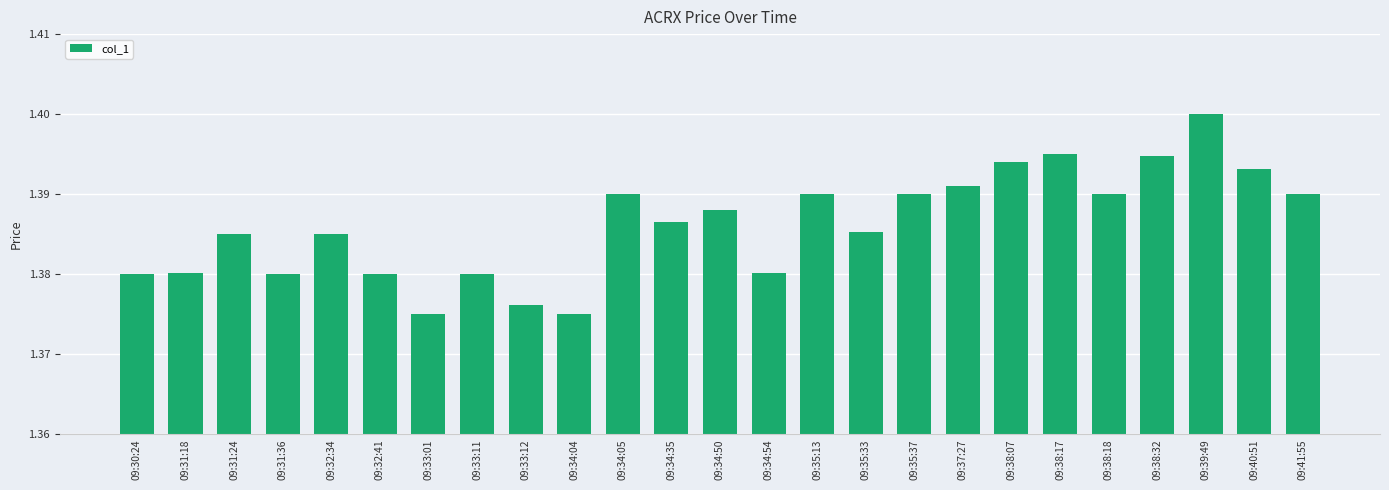

The chart shows a value of 1.4 at 09:34:50. True or false?

True